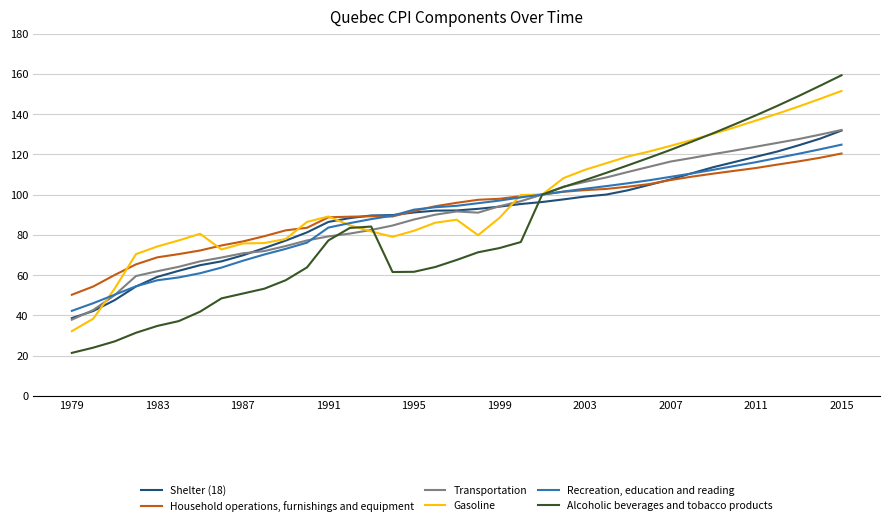

List the series in order of their peak value, lowest first.

Household operations, furnishings and equipment, Recreation, education and reading, Shelter (18), Transportation, Gasoline, Alcoholic beverages and tobacco products